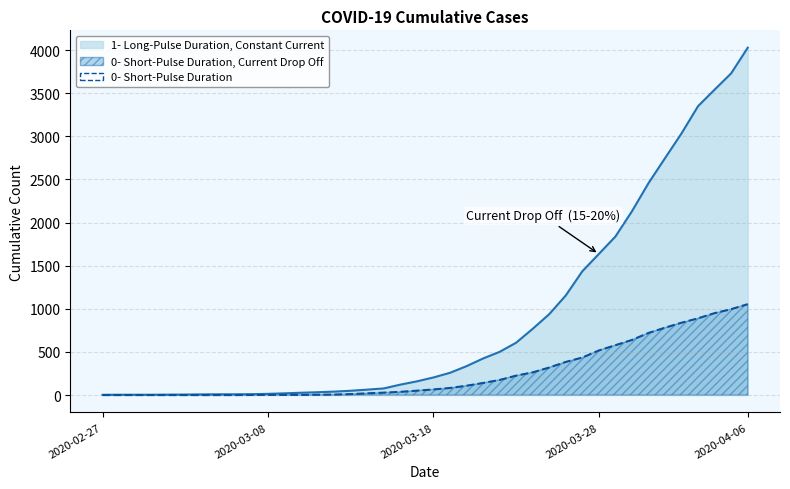

What is the difference between the maximum and minimum values in the 0 series?

1054